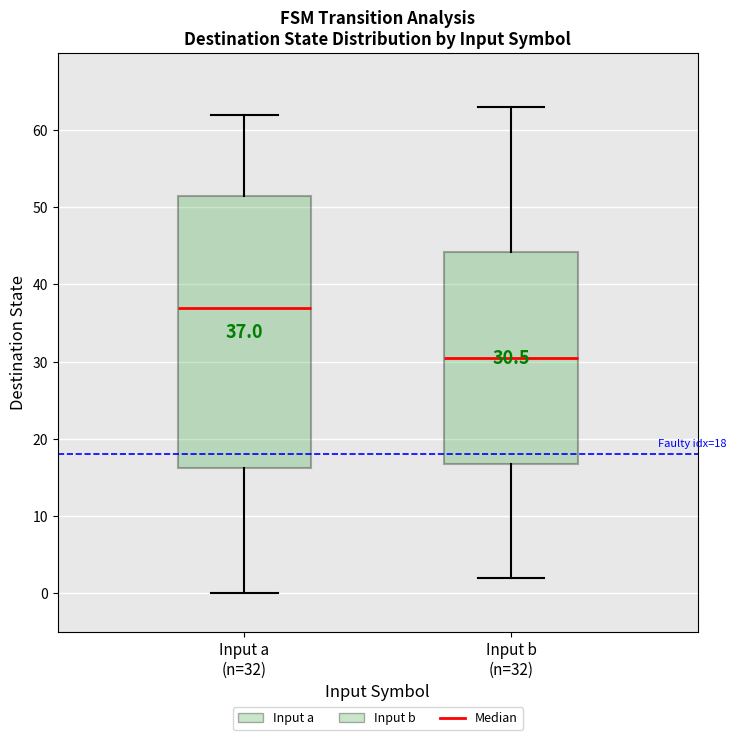

Which box has the lowest median line?

Input b (n=32)